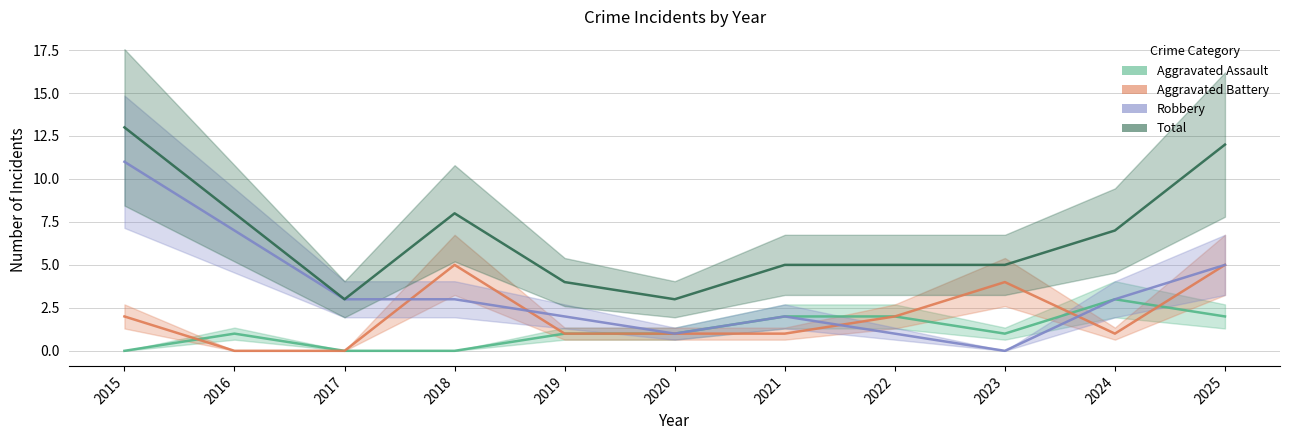

Reading right to left, extract all data points from this chart.

Aggravated Assault: 2	3	1	2	2	1	1	0	0	1	0
Aggravated Battery: 5	1	4	2	1	1	1	5	0	0	2
Robbery: 5	3	0	1	2	1	2	3	3	7	11
Total: 12	7	5	5	5	3	4	8	3	8	13